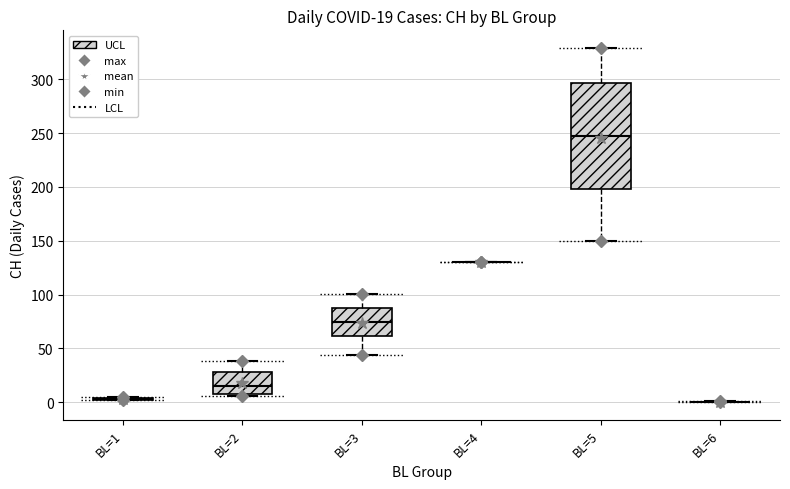

Which box is the tallest, from its lower edge to its upper edge?

BL=5